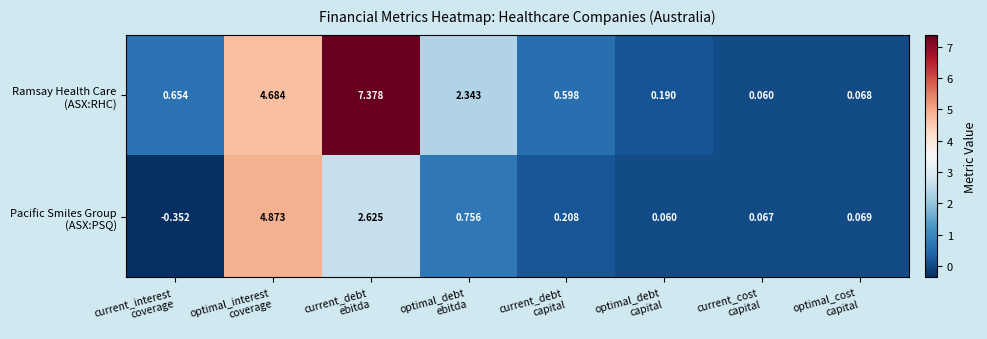

At which category is the sum across all series the highest?

current_debt
ebitda